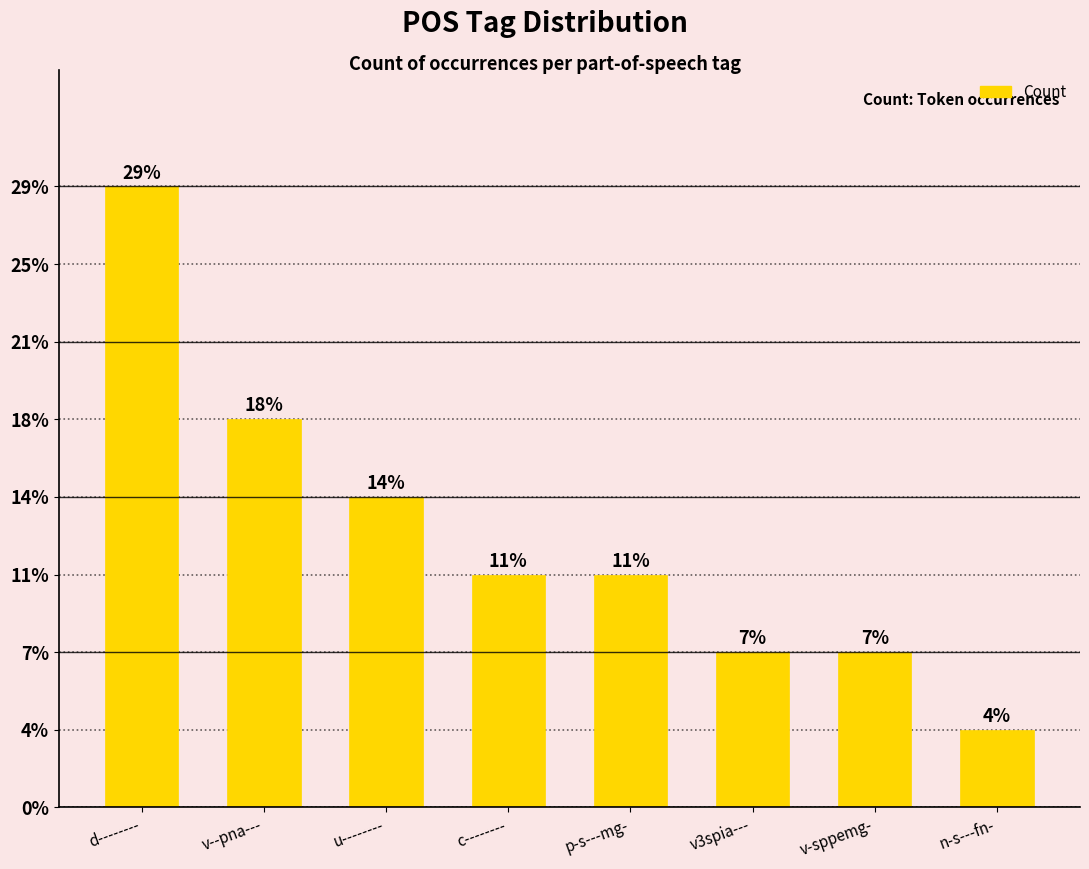

At which category does the chart reach its minimum across all series?

n-s---fn-